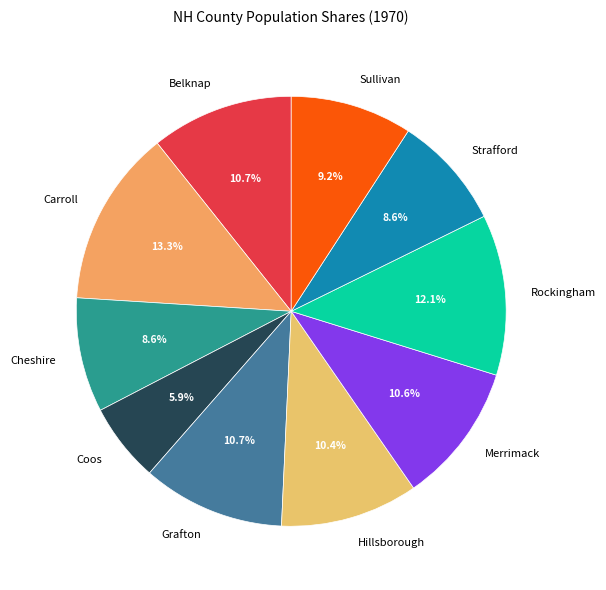

Does Strafford represent more than half of the total?

No